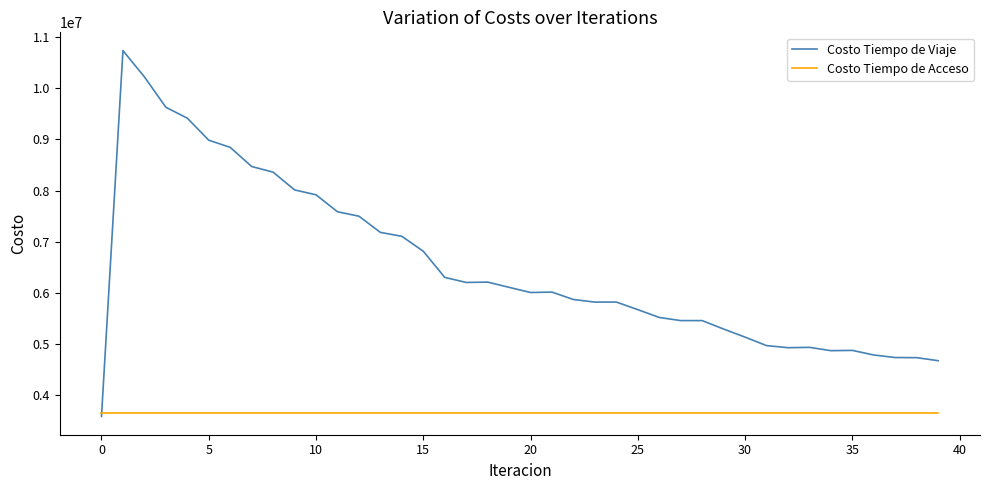

Rank the series by their maximum value, from highest to lowest.

Costo Tiempo de Viaje, Costo Tiempo de Acceso